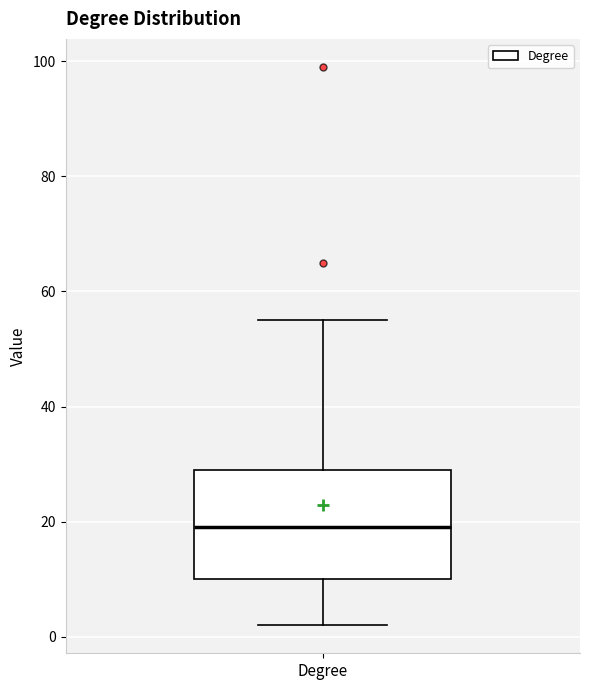

Where is the lower edge of the box for Degree on the y-axis? The values are not printed on the chart, so give them approximately, as read against the axis.

10